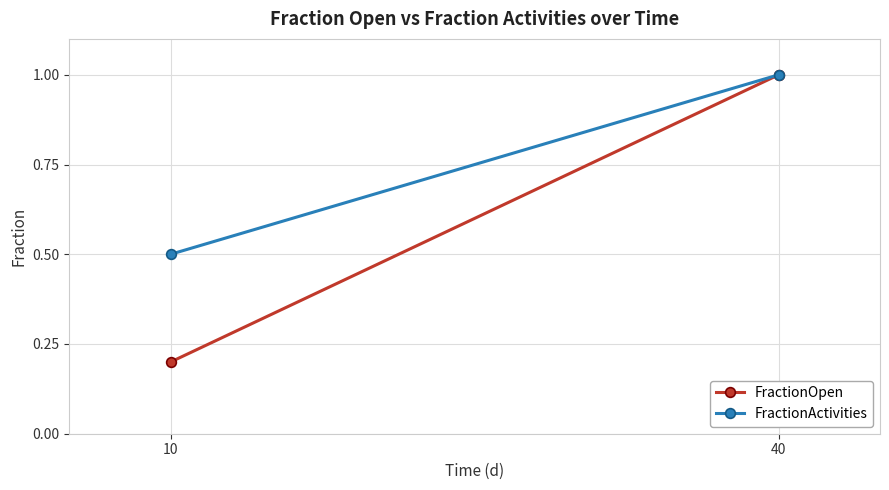

The value of FractionActivities at 40 is 1.0. True or false?

True